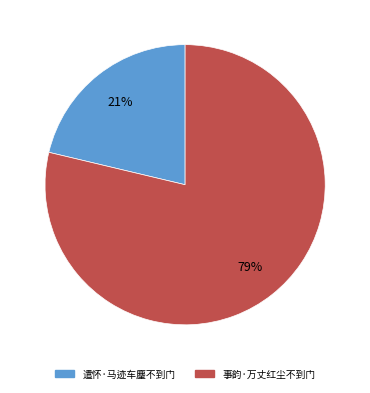

To the nearest percent, what portion does 事韵·万丈红尘不到门 represent?

79%